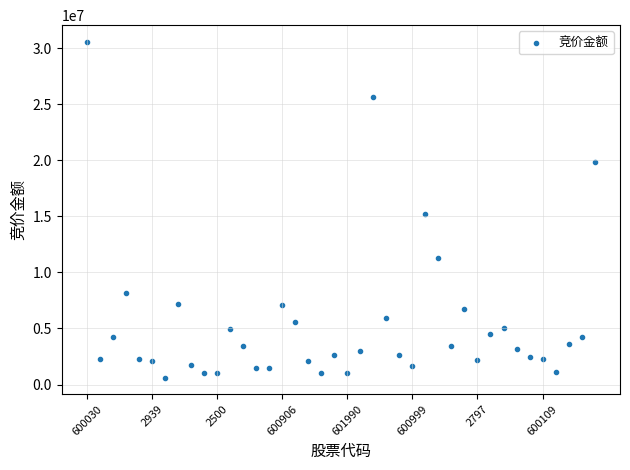

What Y value in the scatter plot is closest to 15587504?

15183000